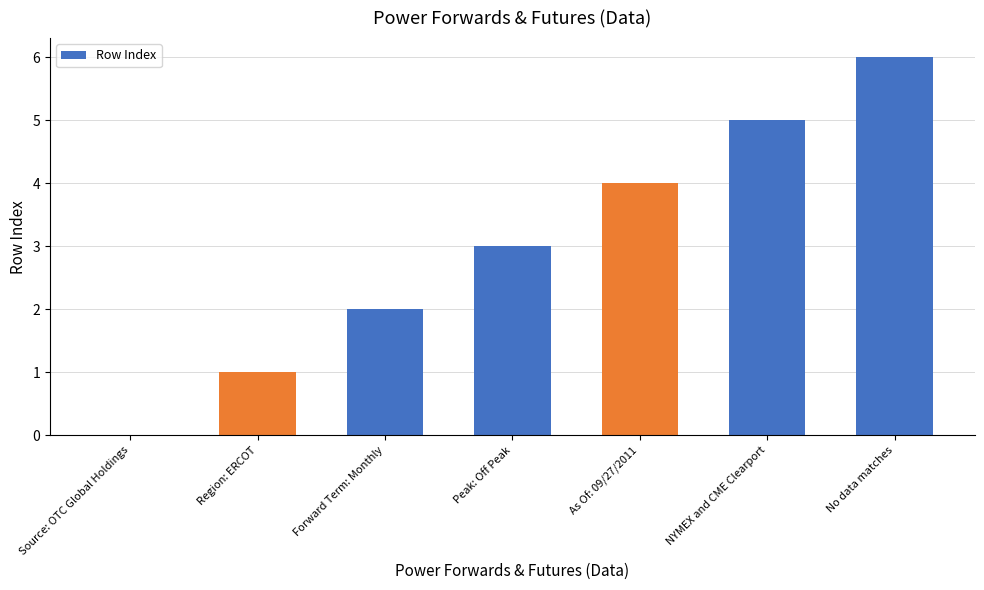

What is the approximate value at As Of: 09/27/2011?

4